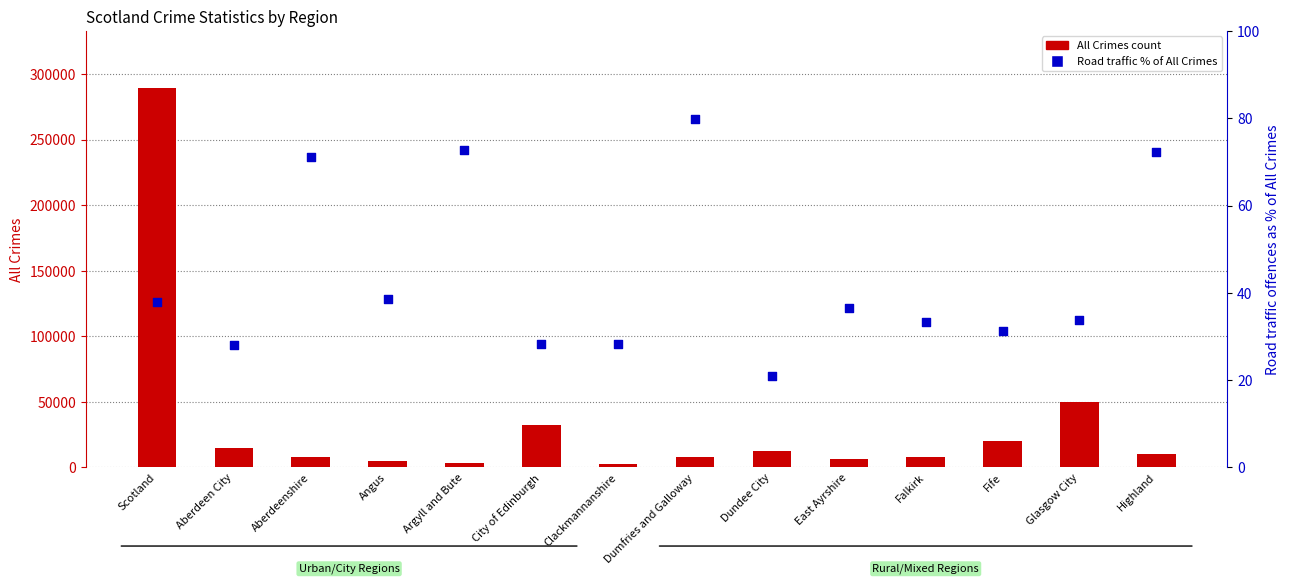

At how many categories does at least one series exceed 276987?

1